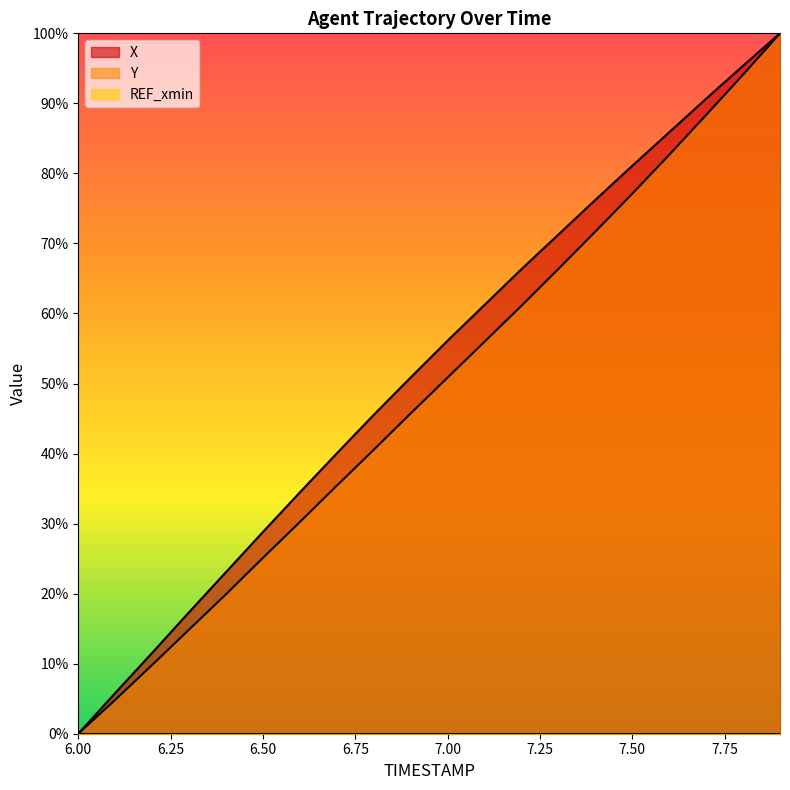

Reading left to right, transcribe all the data shown in this chart.

X: 6.0=0.0	6.1=5.8	6.2=11.5	6.3=17.3	6.4=23.1	6.5=28.8	6.6=34.5	6.7=40.0	6.8=45.5	6.9=50.9	7.0=56.1	7.1=61.2	7.2=66.3	7.3=71.3	7.4=76.2	7.5=81.1	7.6=85.9	7.7=90.7	7.8=95.4	7.9=100.0
Y: 6.0=0.0	6.1=4.8	6.2=9.8	6.3=14.9	6.4=19.9	6.5=25.1	6.6=30.2	6.7=35.4	6.8=40.5	6.9=45.7	7.0=50.9	7.1=56.0	7.2=61.1	7.3=66.4	7.4=71.7	7.5=77.1	7.6=82.6	7.7=88.3	7.8=94.1	7.9=100.0